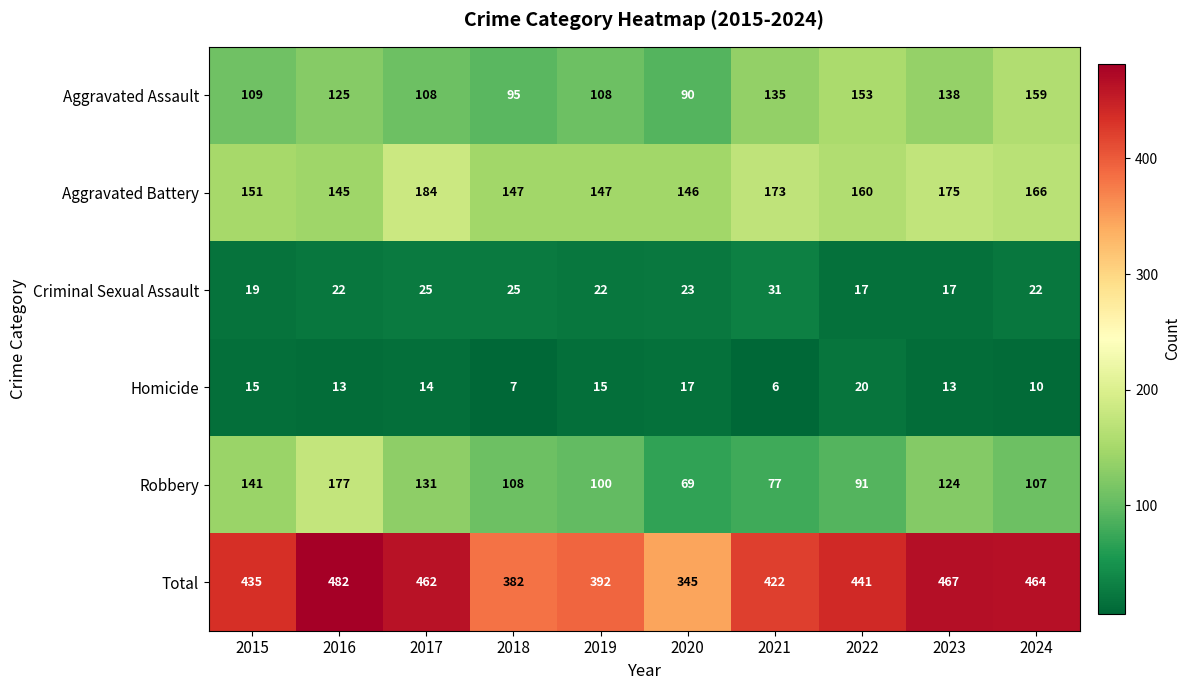

What is the spread (max minus min) of values at 2019?

377